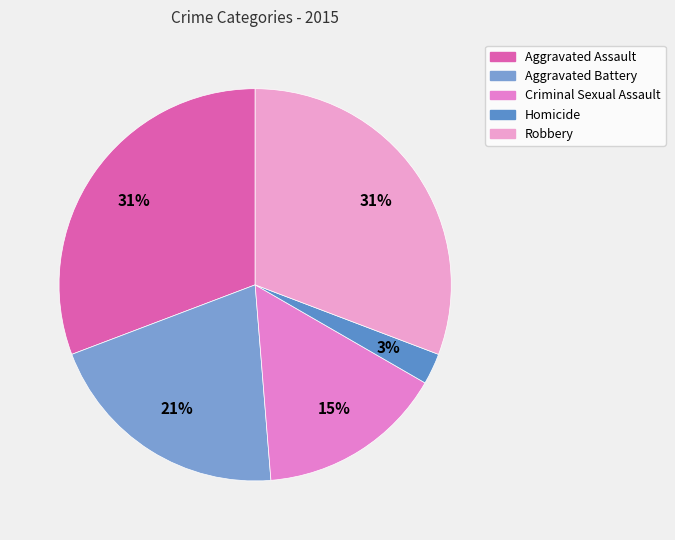

What portion of the pie excludes Aggravated Assault?

69.2%